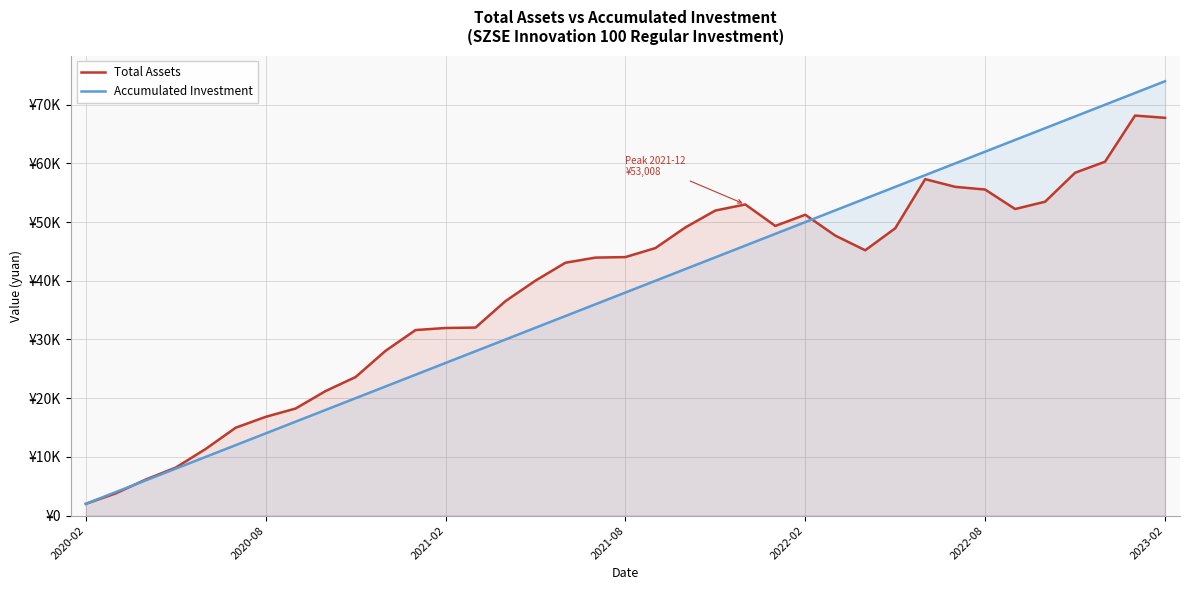

At which label does Total Assets reach its minimum?

2020-02